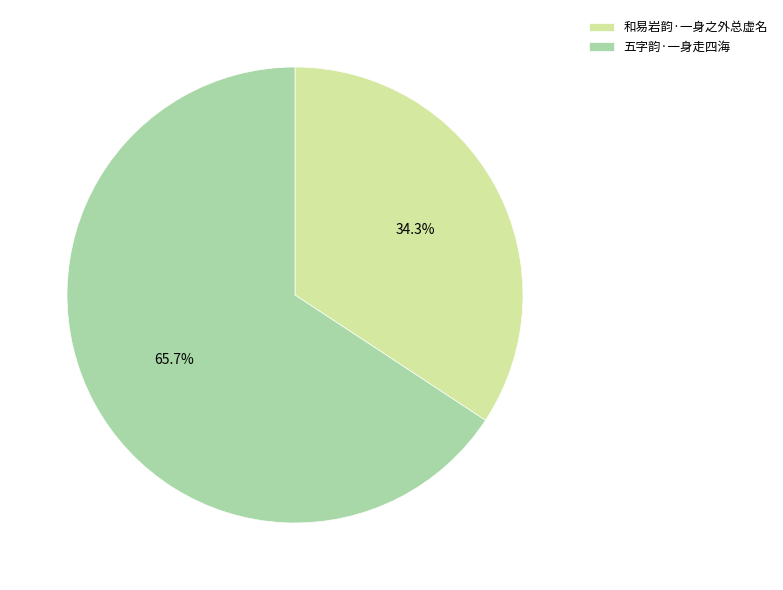

To the nearest percent, what is the combined percentage of 和易岩韵·一身之外总虚名 and 五字韵·一身走四海?

100%